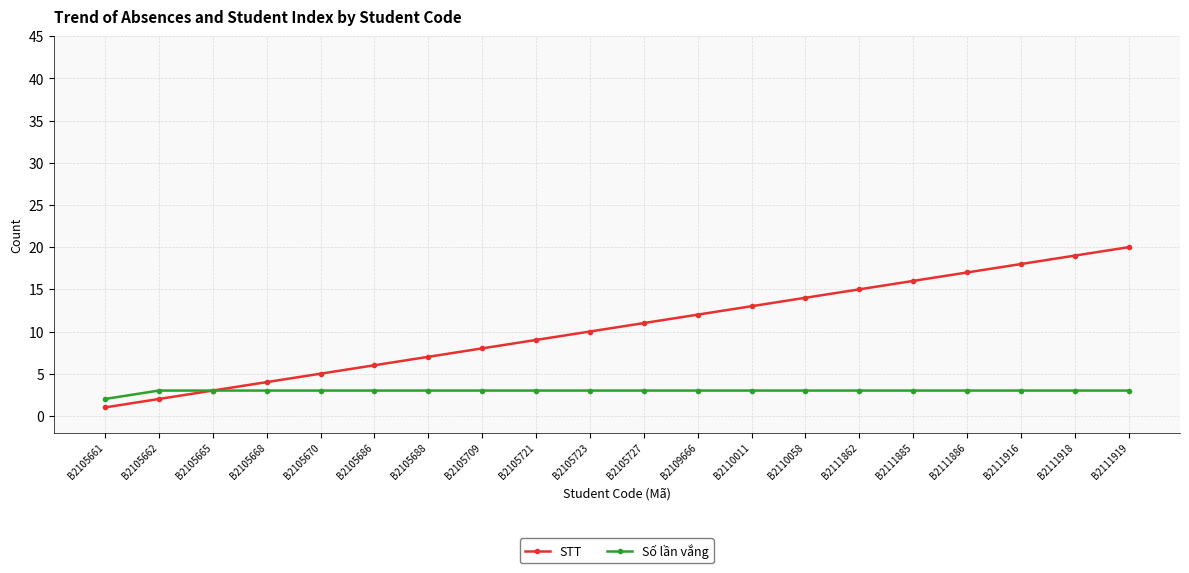

What are all the series names shown in the legend?

STT, Số lần vắng